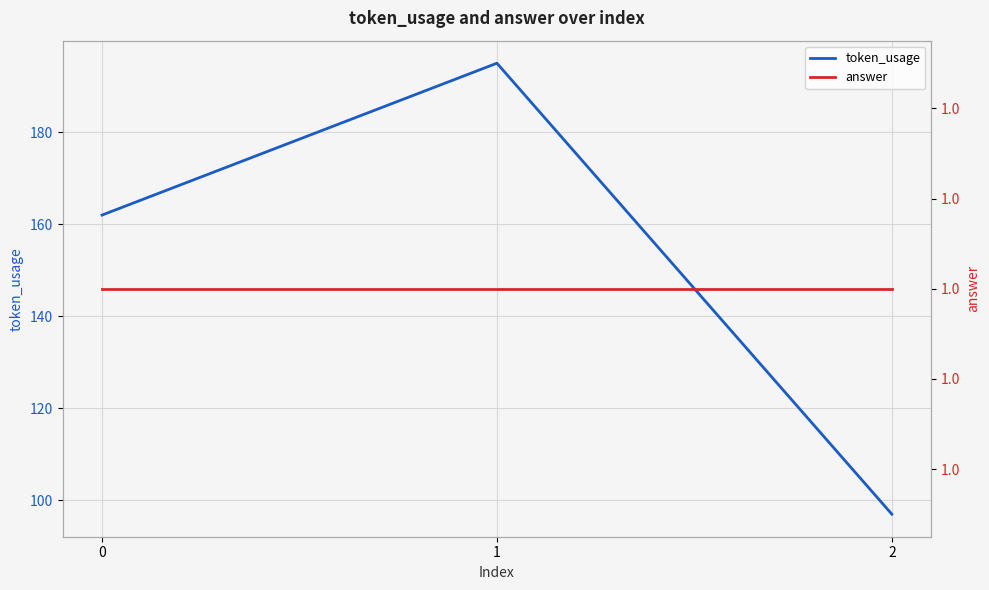

Does the chart have visible grid lines?

Yes